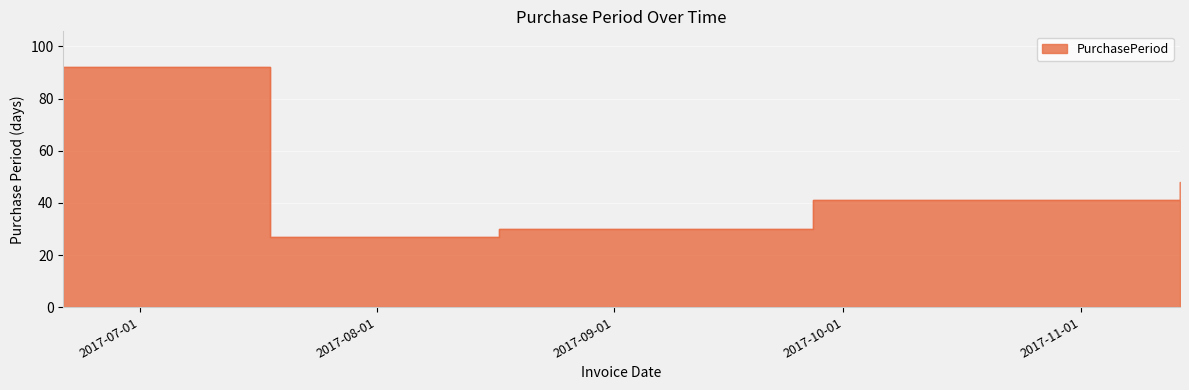

Where is the data nearest to the value 59?

2017-11-14